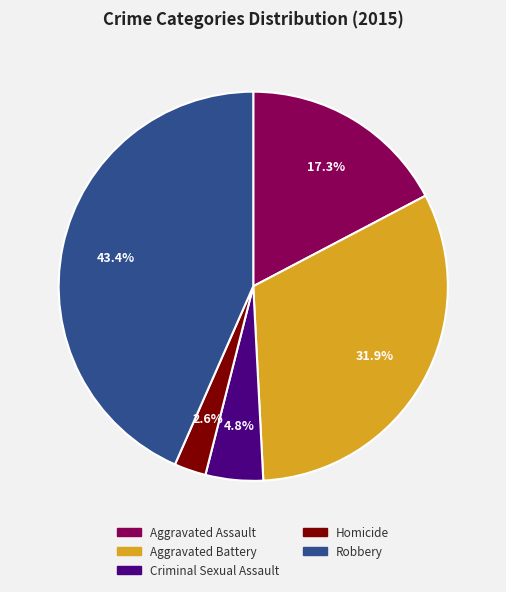

Combined, what portion of the pie is Aggravated Battery and Robbery?

75.3%